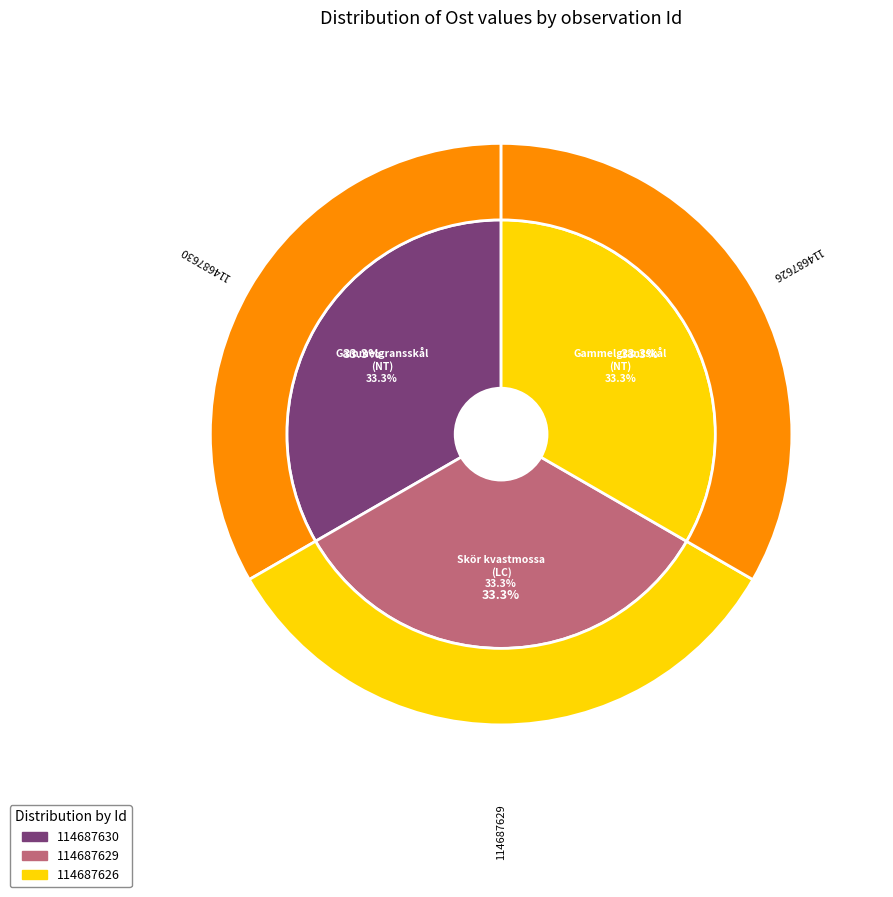

Which category has the biggest portion of the pie?

114687626